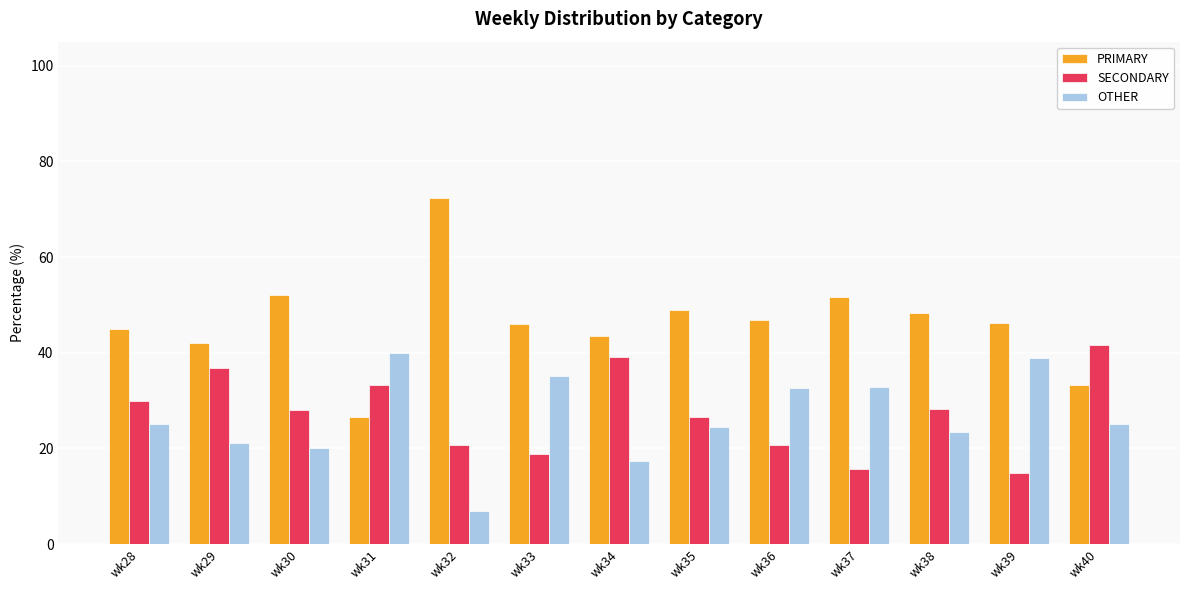

Is it true that PRIMARY equals 49.0 at wk35?

True